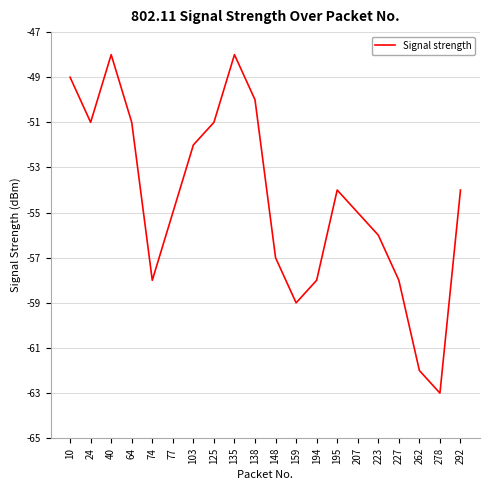

What is the greatest value displayed?

-48